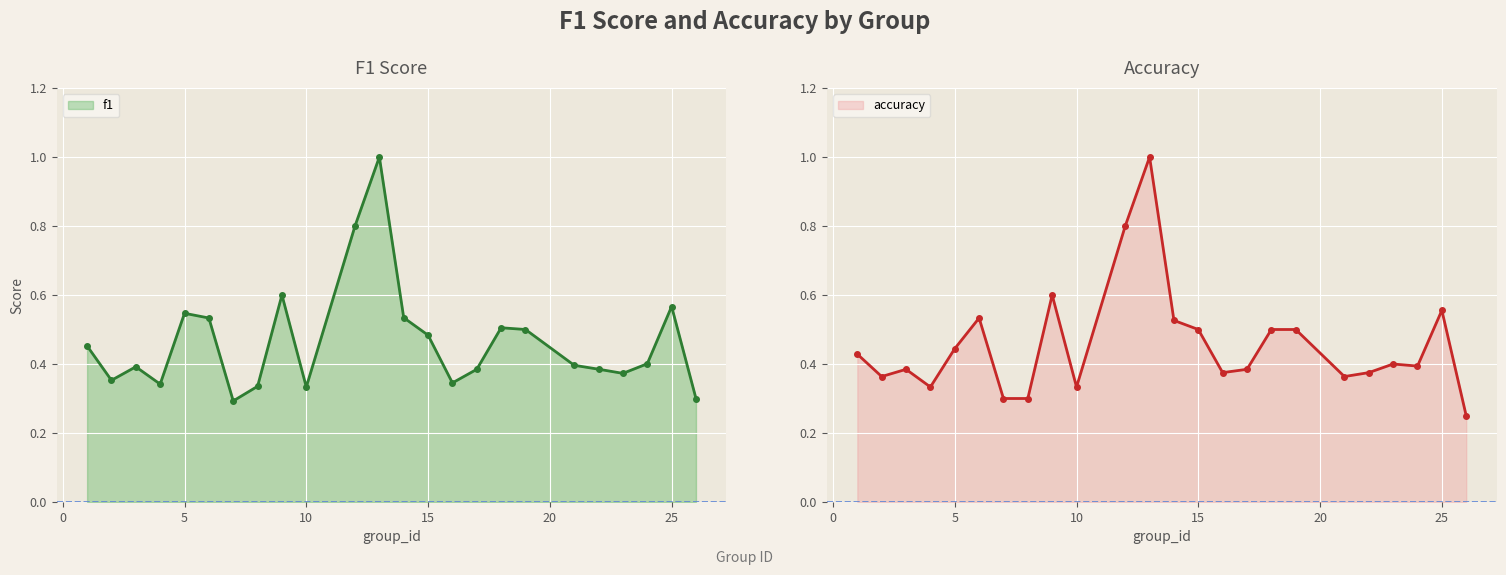

What are all the series names shown in the legend?

f1, accuracy